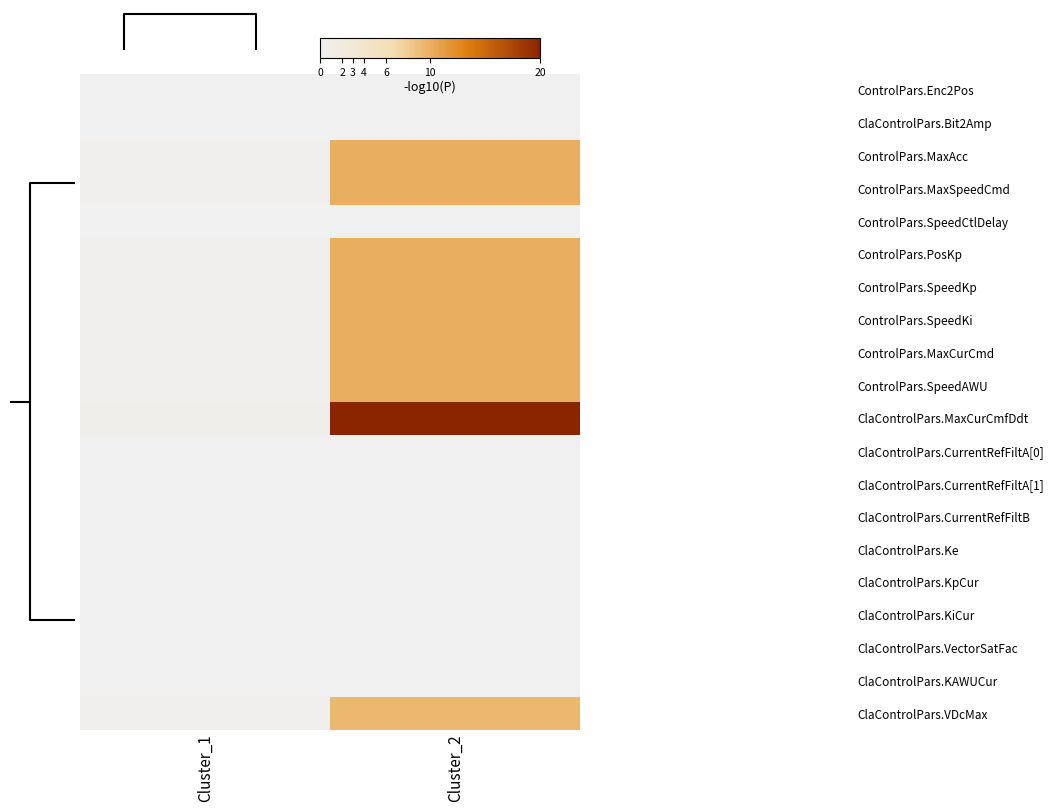

Rank the series at Cluster_2 from highest to lowest value.

ClaControlPars.MaxCurCmfDdt, ControlPars.MaxAcc, ControlPars.MaxSpeedCmd, ControlPars.PosKp, ControlPars.SpeedKp, ControlPars.SpeedKi, ControlPars.MaxCurCmd, ControlPars.SpeedAWU, ClaControlPars.VDcMax, ClaControlPars.VectorSatFac, ClaControlPars.KAWUCur, ClaControlPars.CurrentRefFiltB, ClaControlPars.Ke, ClaControlPars.KpCur, ClaControlPars.KiCur, ClaControlPars.CurrentRefFiltA[1], ClaControlPars.CurrentRefFiltA[0], ControlPars.SpeedCtlDelay, ControlPars.Enc2Pos, ClaControlPars.Bit2Amp